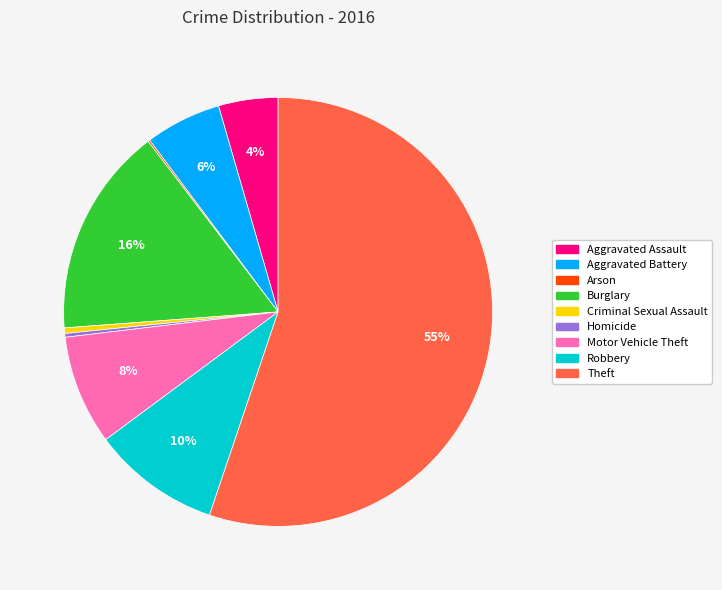

Between Aggravated Battery and Burglary, which is larger?

Burglary